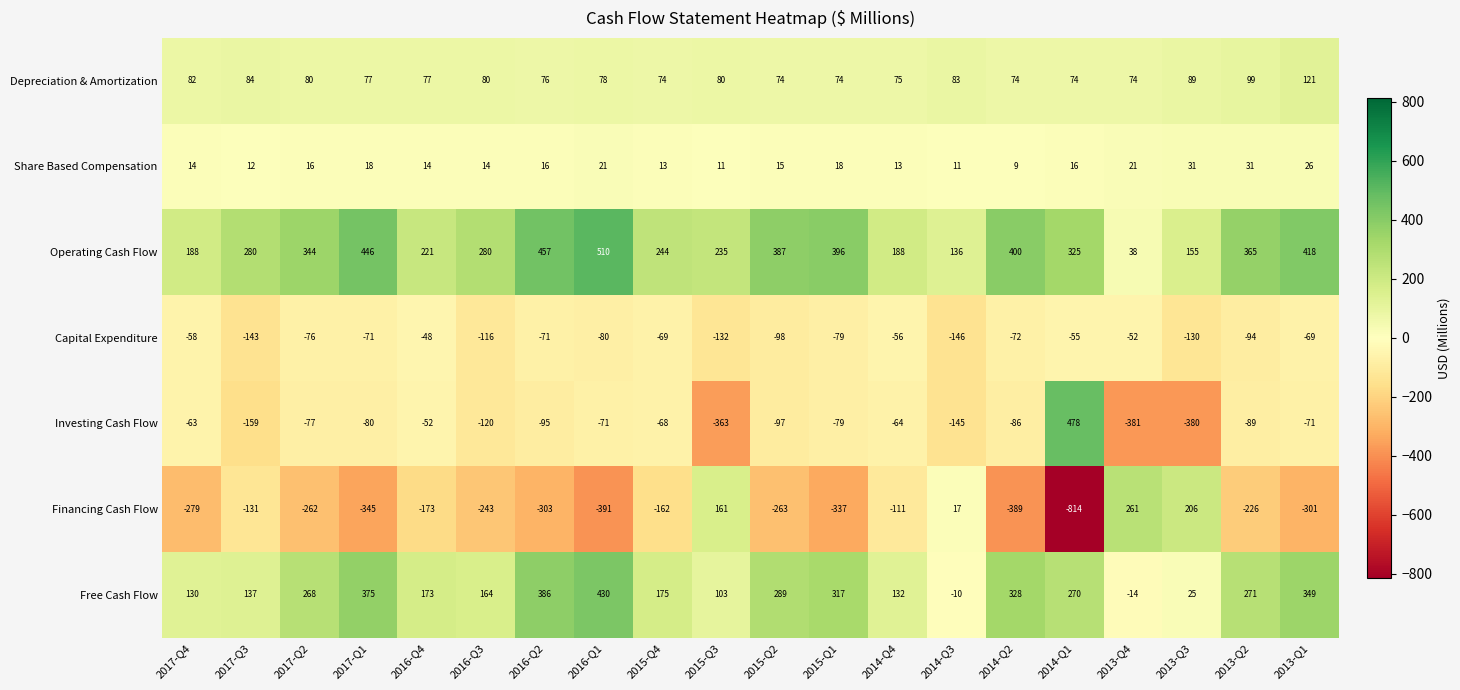

Which series has the largest range (max minus min)?

Financing Cash Flow